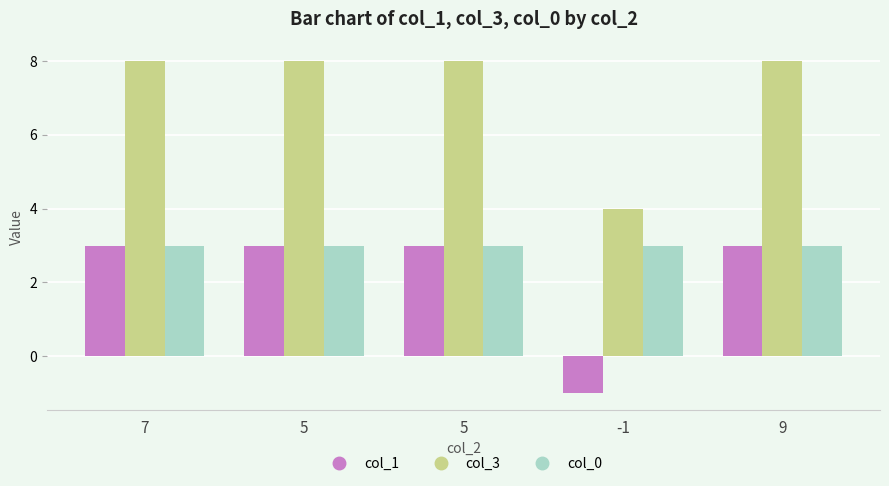

Reading left to right, what are all the values shown in this chart?

col_1: 3	3	3	-1	3
col_3: 8	8	8	4	8
col_0: 3	3	3	3	3